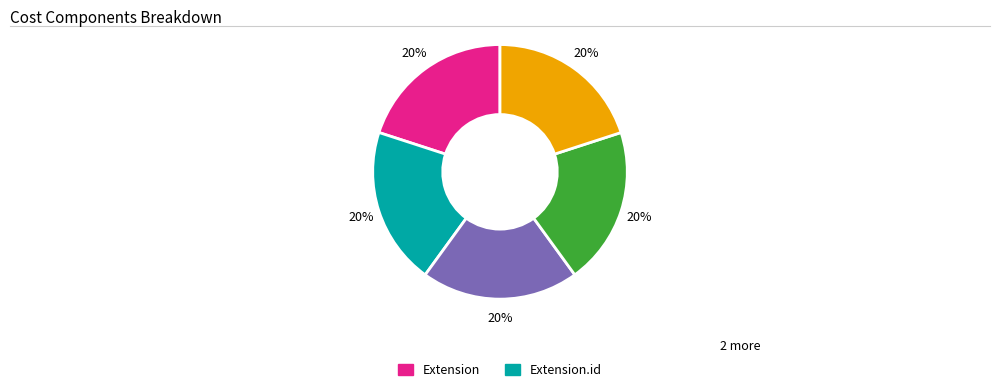

Is there a majority slice in this chart?

No